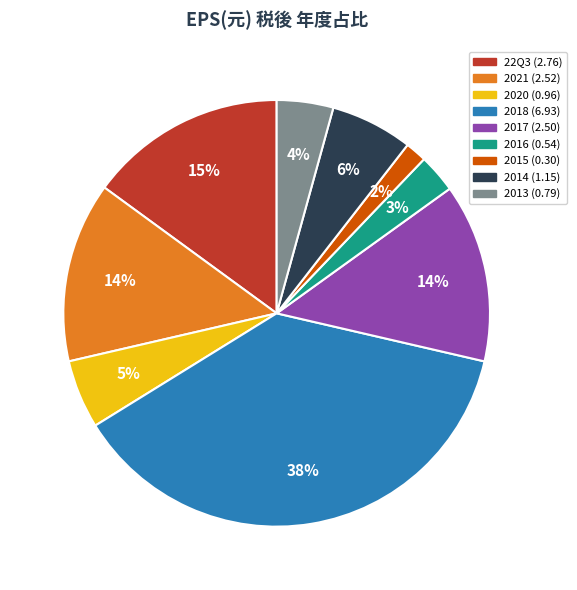

Does any single category account for the majority?

No